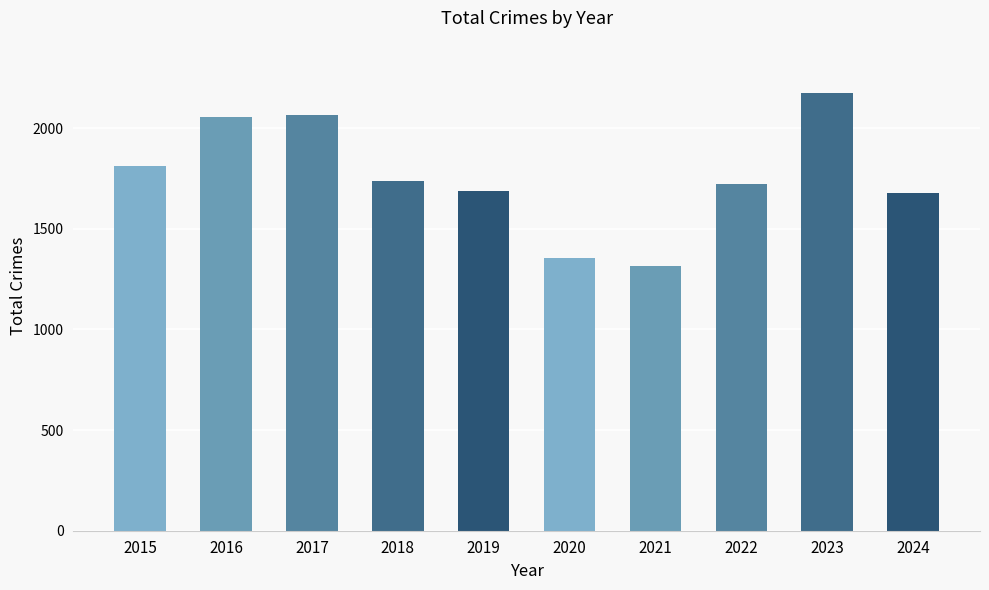

True or false: the data shows 2066 at 2017.

True